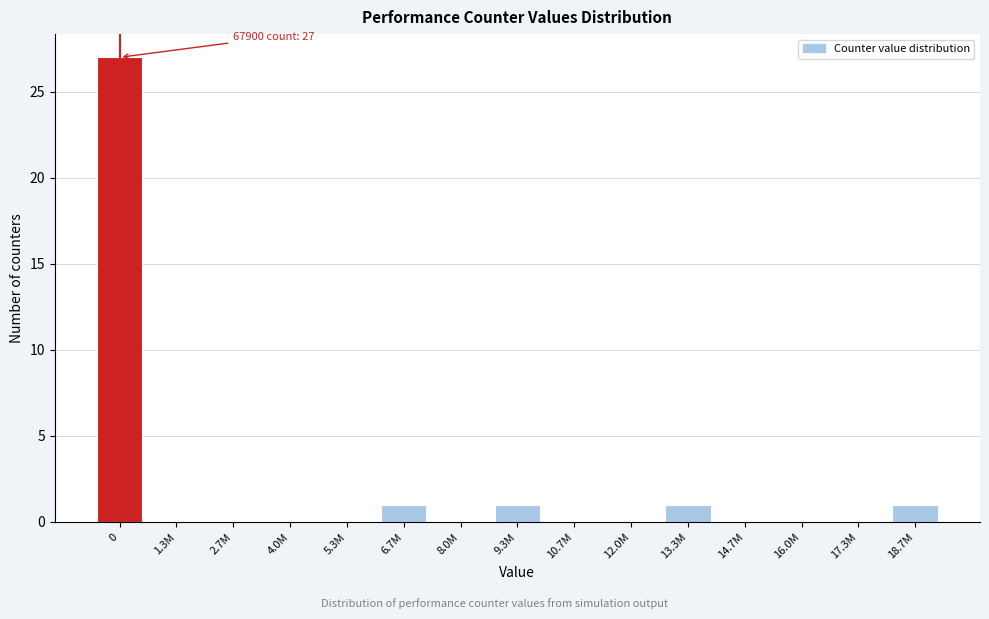

Reading right to left, what are all the values shown in this chart?

18.7M=1	17.3M=0	16.0M=0	14.7M=0	13.3M=1	12.0M=0	10.7M=0	9.3M=1	8.0M=0	6.7M=1	5.3M=0	4.0M=0	2.7M=0	1.3M=0	0=27